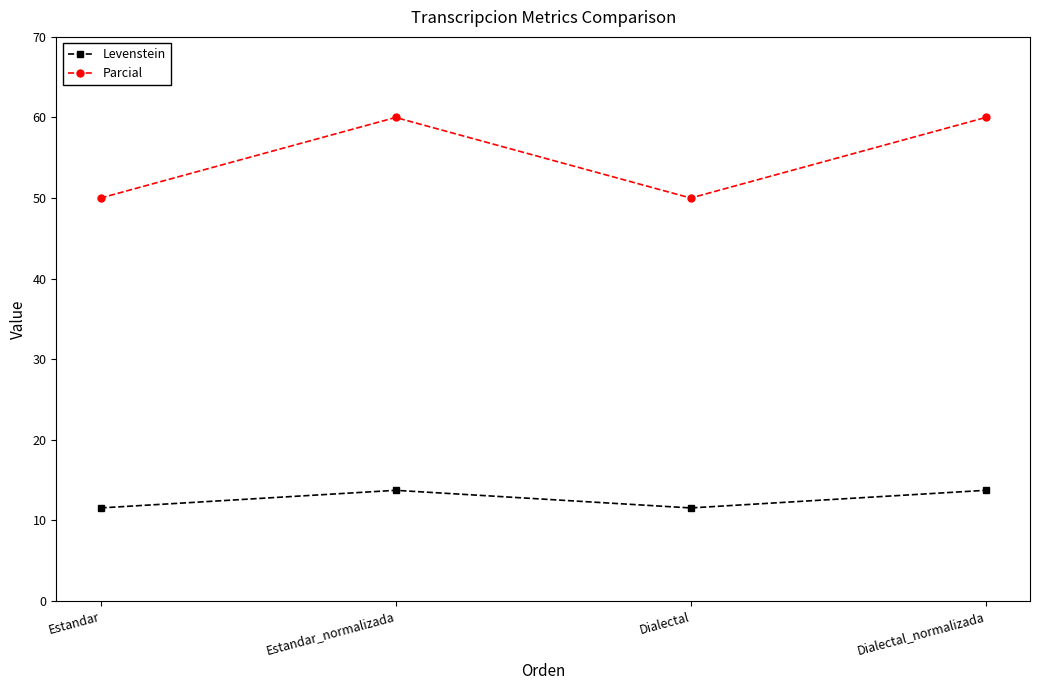

The value of Parcial at Dialectal is 50.0. True or false?

True